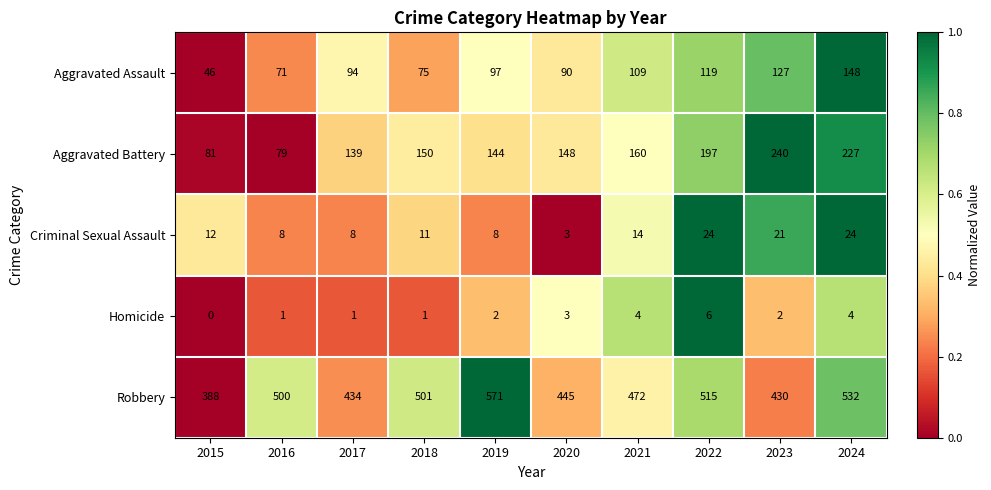

What is the total value across all series at 2017?

676